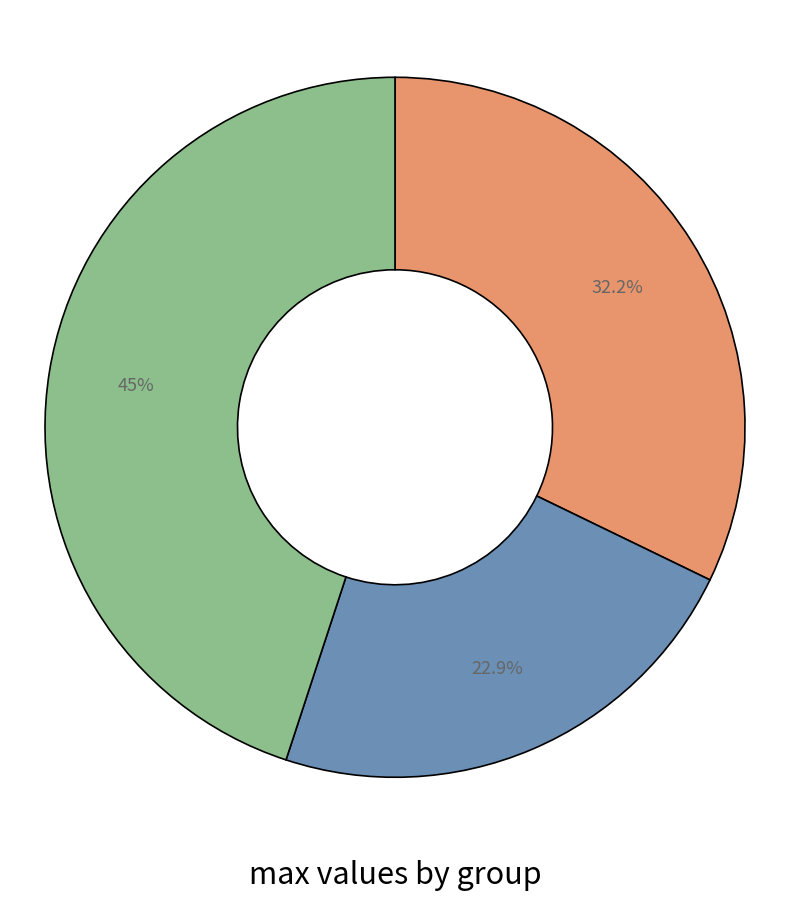

To the nearest percent, what is the average slice percentage?

33%